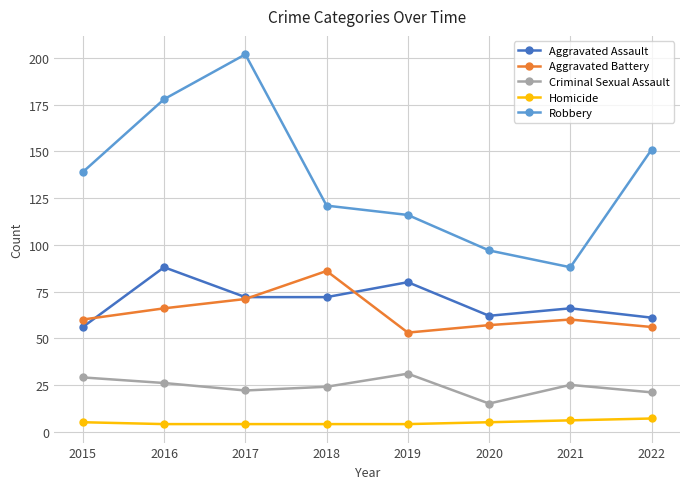

What is the difference between the second highest and minimum values in the Criminal Sexual Assault series?

14